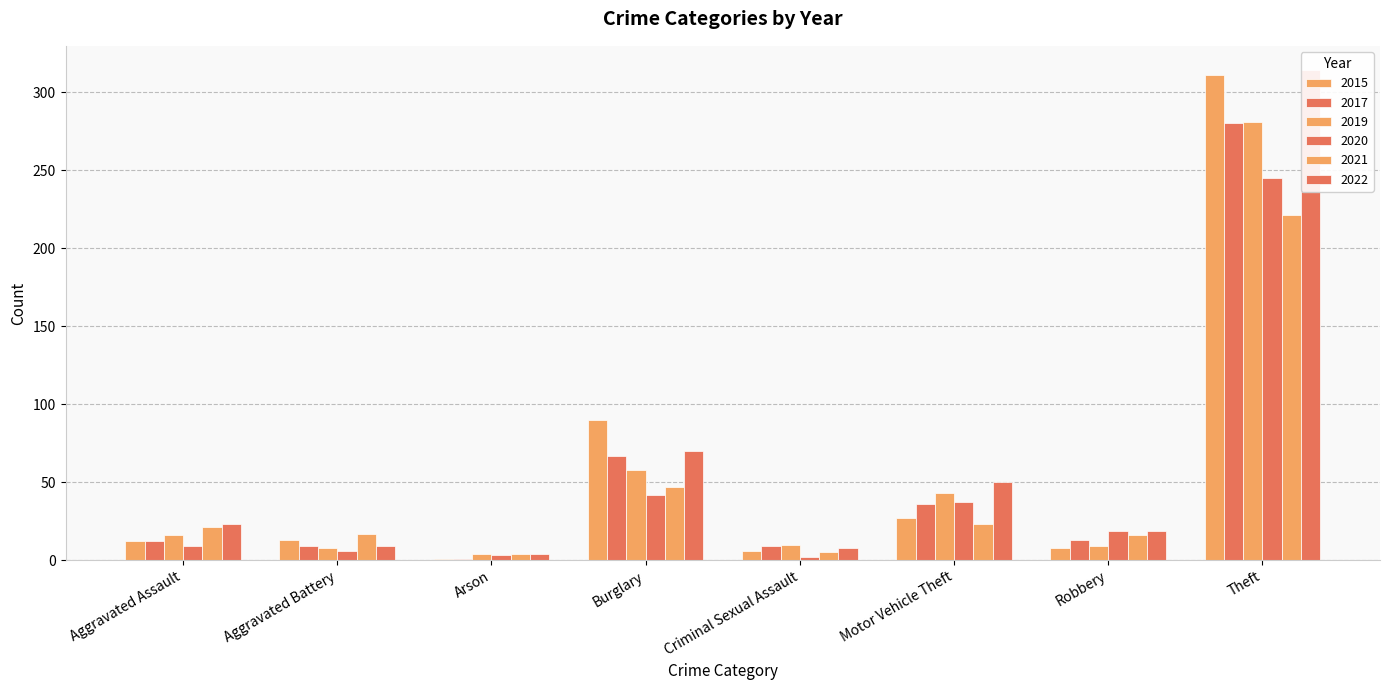

Between Aggravated Assault and Robbery, which is larger?

Aggravated Assault